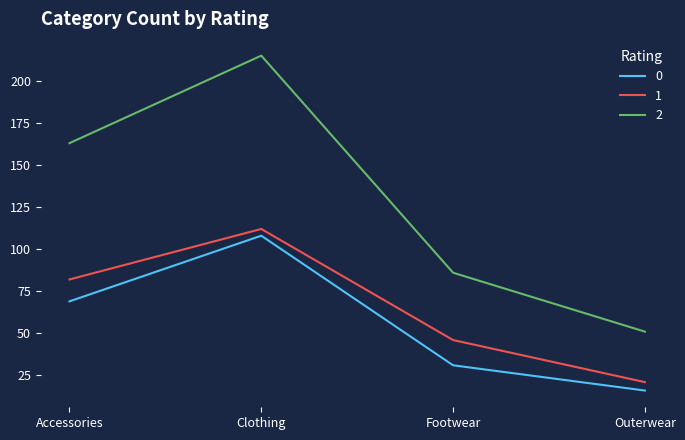

True or false: 1 and 2 cross at least once.

False